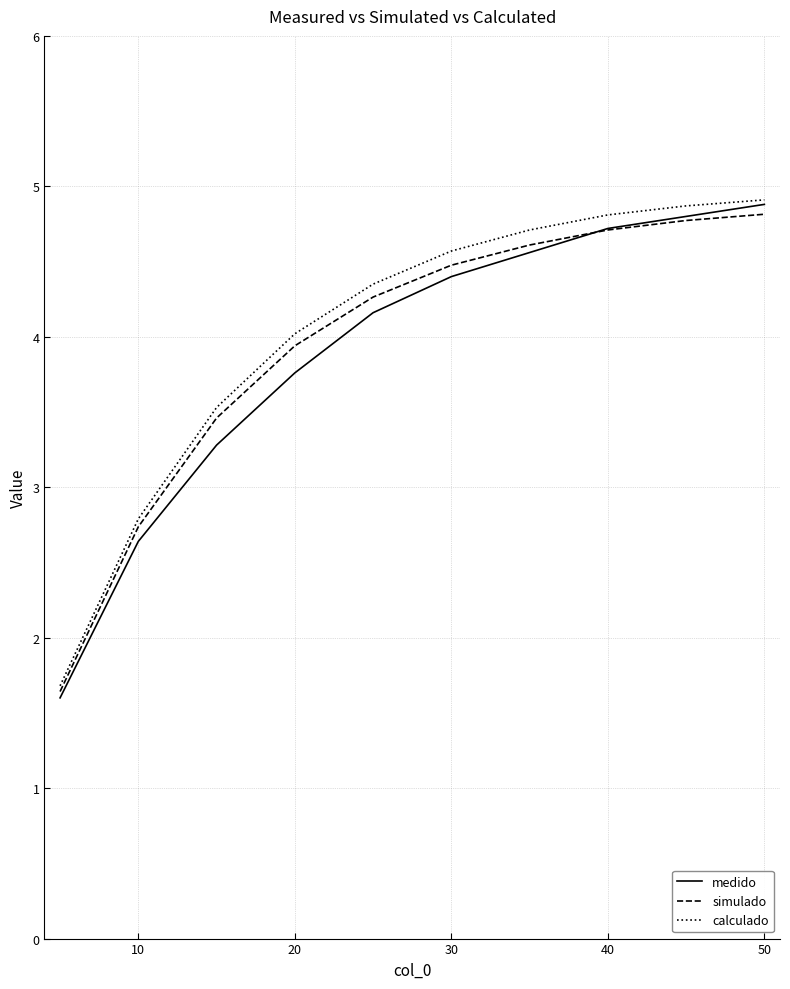

List the series in order of their overall mean, lowest first.

medido, simulado, calculado